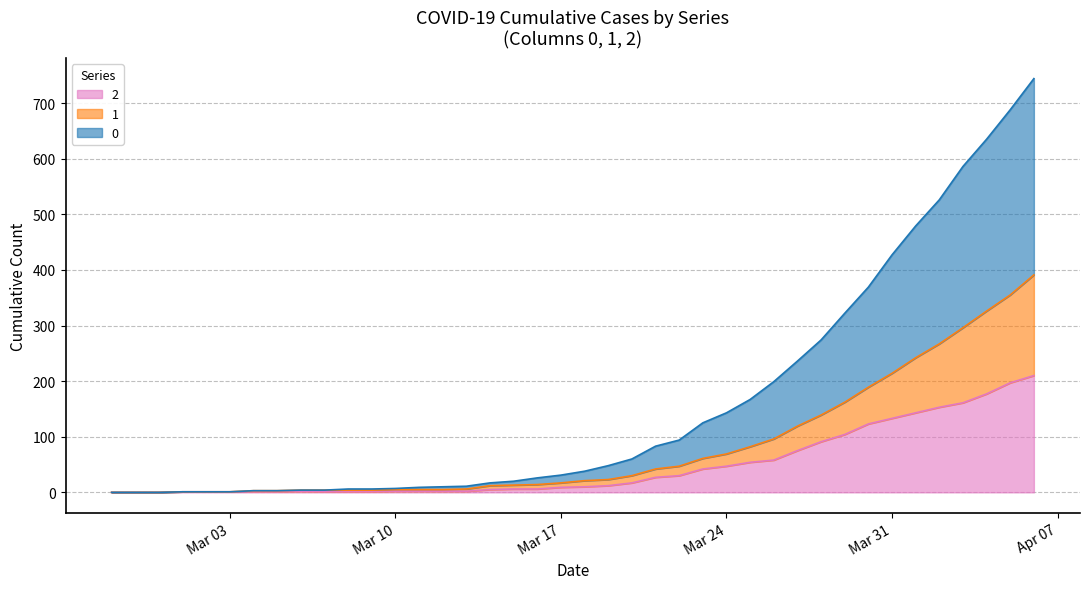

Rank the categories by 1 value from lowest to highest.

2020-02-27, 2020-02-28, 2020-02-29, 2020-03-01, 2020-03-02, 2020-03-03, 2020-03-04, 2020-03-05, 2020-03-06, 2020-03-07, 2020-03-08, 2020-03-09, 2020-03-10, 2020-03-11, 2020-03-12, 2020-03-13, 2020-03-14, 2020-03-15, 2020-03-16, 2020-03-17, 2020-03-18, 2020-03-19, 2020-03-20, 2020-03-21, 2020-03-22, 2020-03-23, 2020-03-24, 2020-03-25, 2020-03-26, 2020-03-27, 2020-03-28, 2020-03-29, 2020-03-30, 2020-03-31, 2020-04-01, 2020-04-02, 2020-04-03, 2020-04-04, 2020-04-05, 2020-04-06